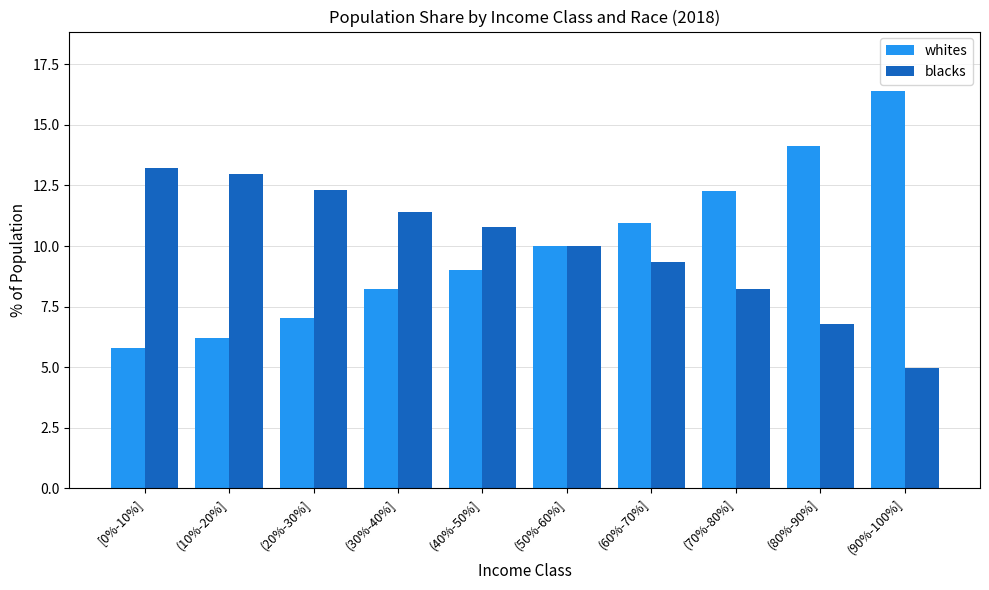

What is the maximum value shown in the chart?

16.4